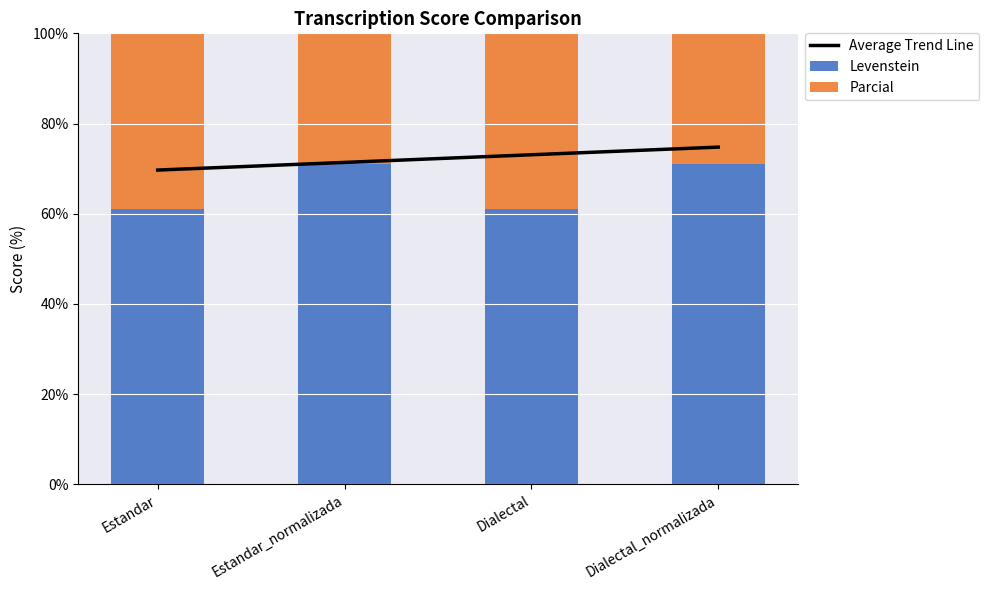

How many data points in Levenstein are less than 70?

2